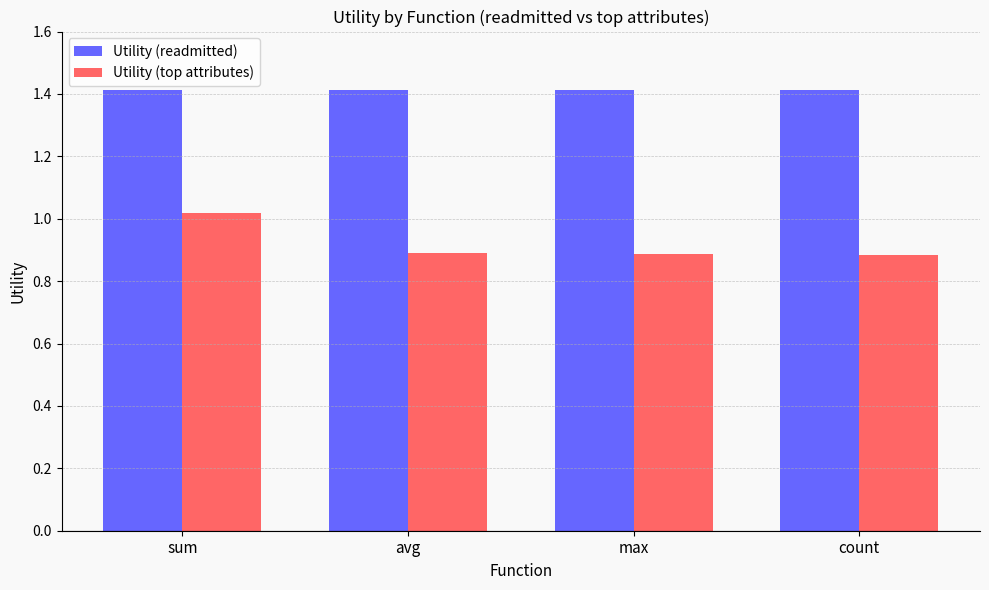

Which series has the largest total across all categories?

Utility (readmitted)